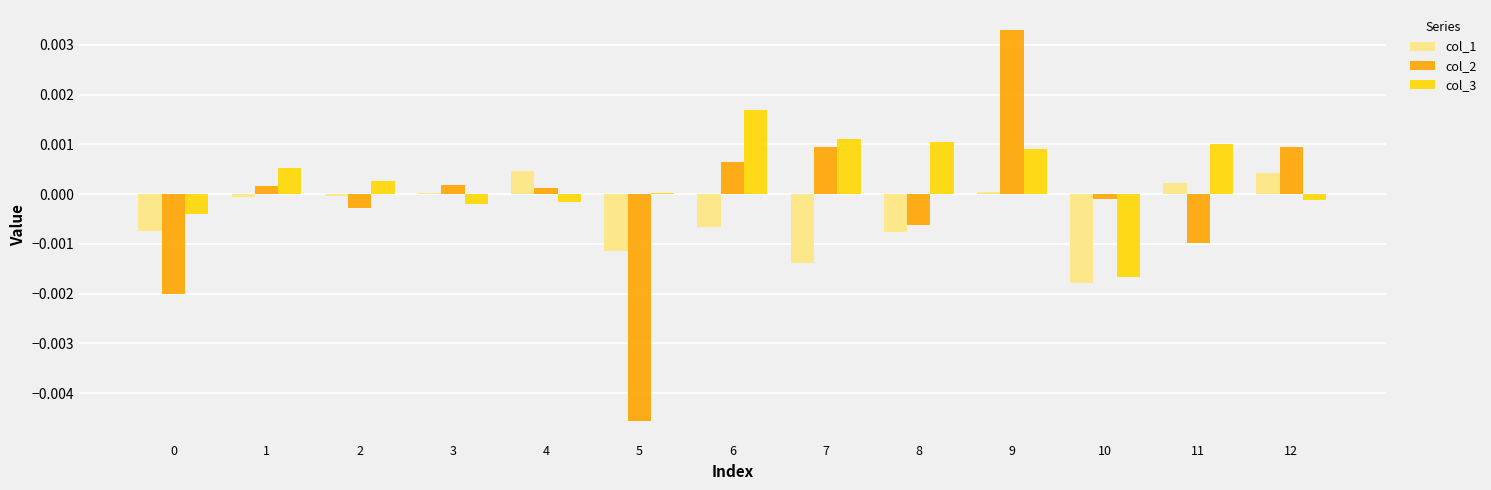

How many positive values does the col_2 series have?

7